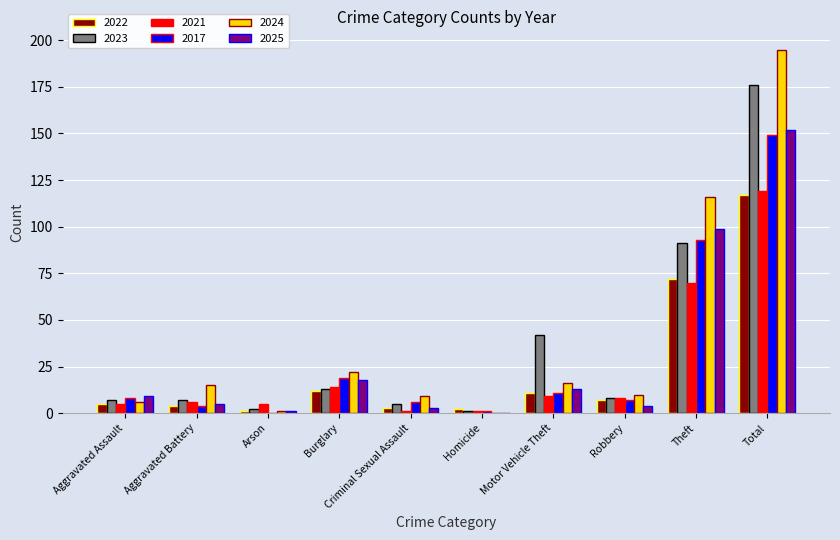

What is the average value of the 2025 series?

30